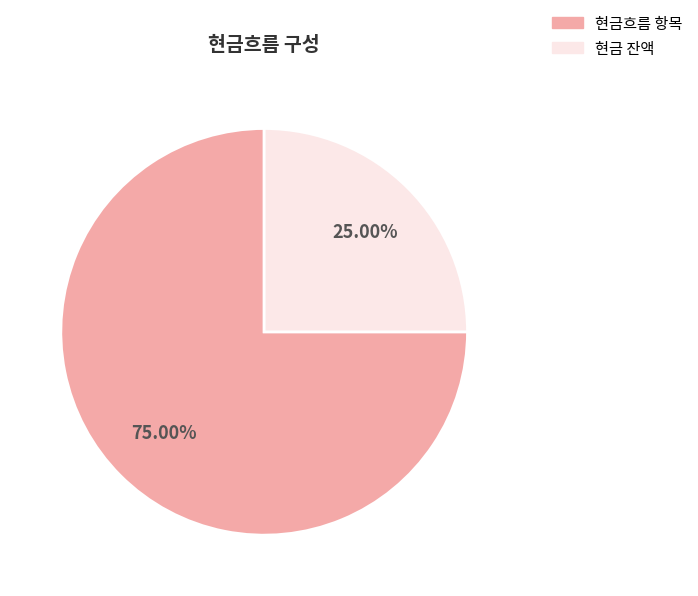

Rank the categories by value from highest to lowest.

현금흐름 항목, 현금 잔액